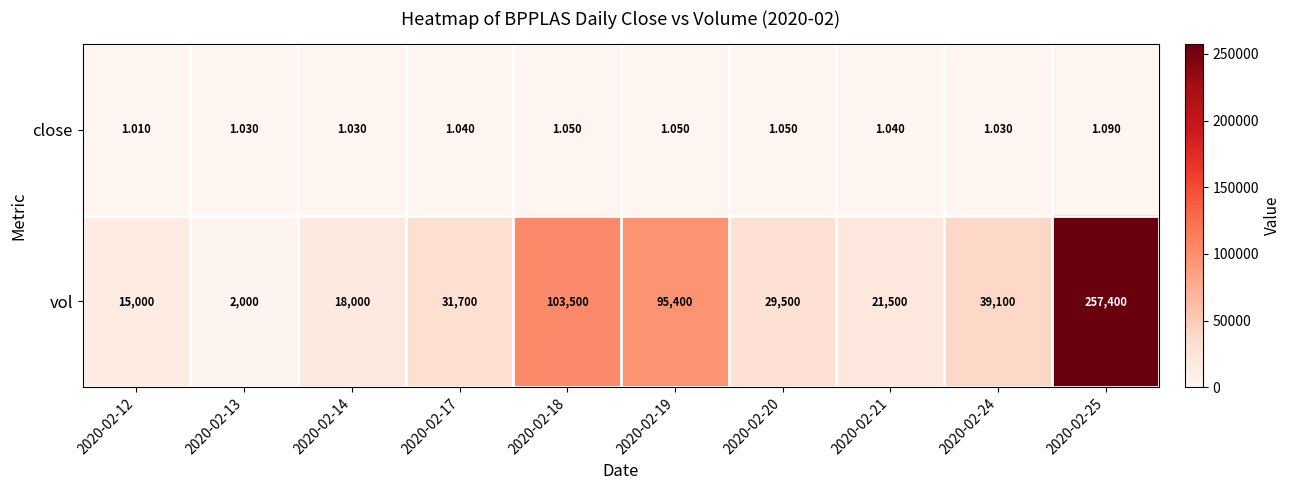

What is the spread (max minus min) of values at 2020-02-24?

39099.0